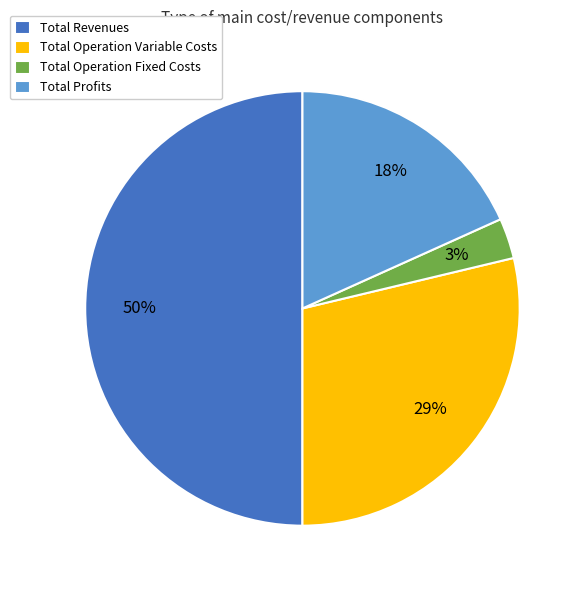

What percentage is the Total Operation Variable Costs slice, to the nearest percent?

29%